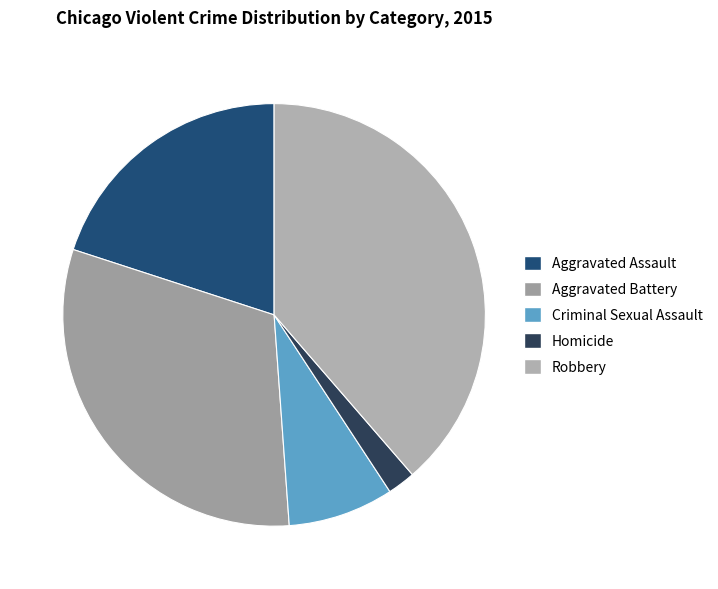

Does Aggravated Assault represent more than half of the total?

No